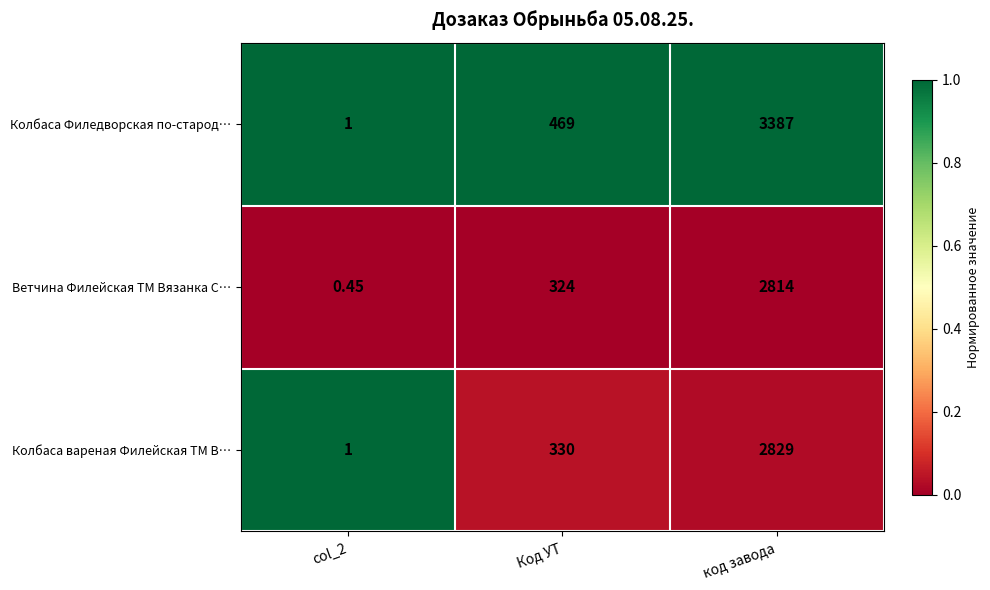

Rank the series by their maximum value, from lowest to highest.

Ветчина Филейская ТМ Вязанка С…, Колбаса вареная Филейская ТМ В…, Колбаса Филедворская по-старод…